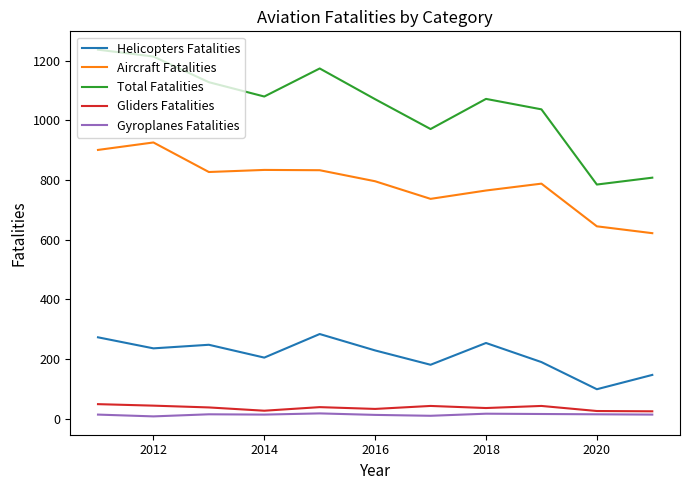

What is the average value of the Total Fatalities series?

1052